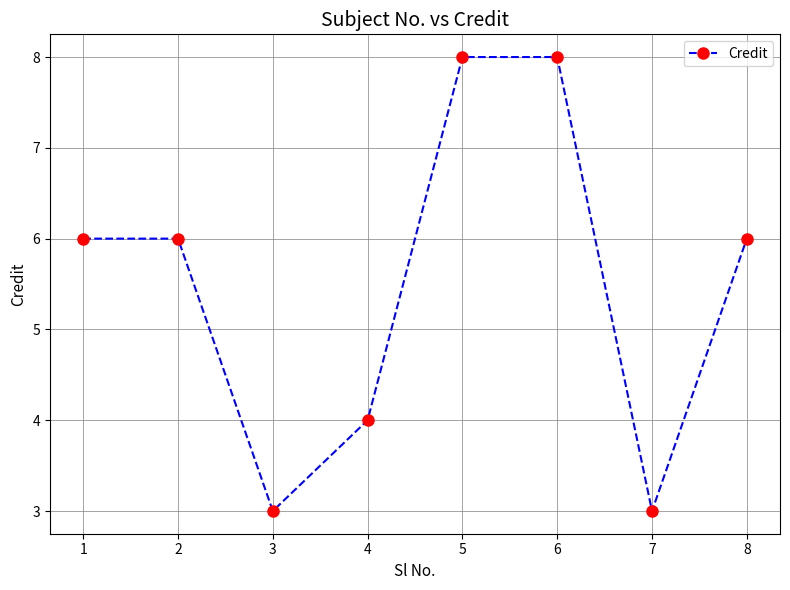

What is the greatest value displayed?

8